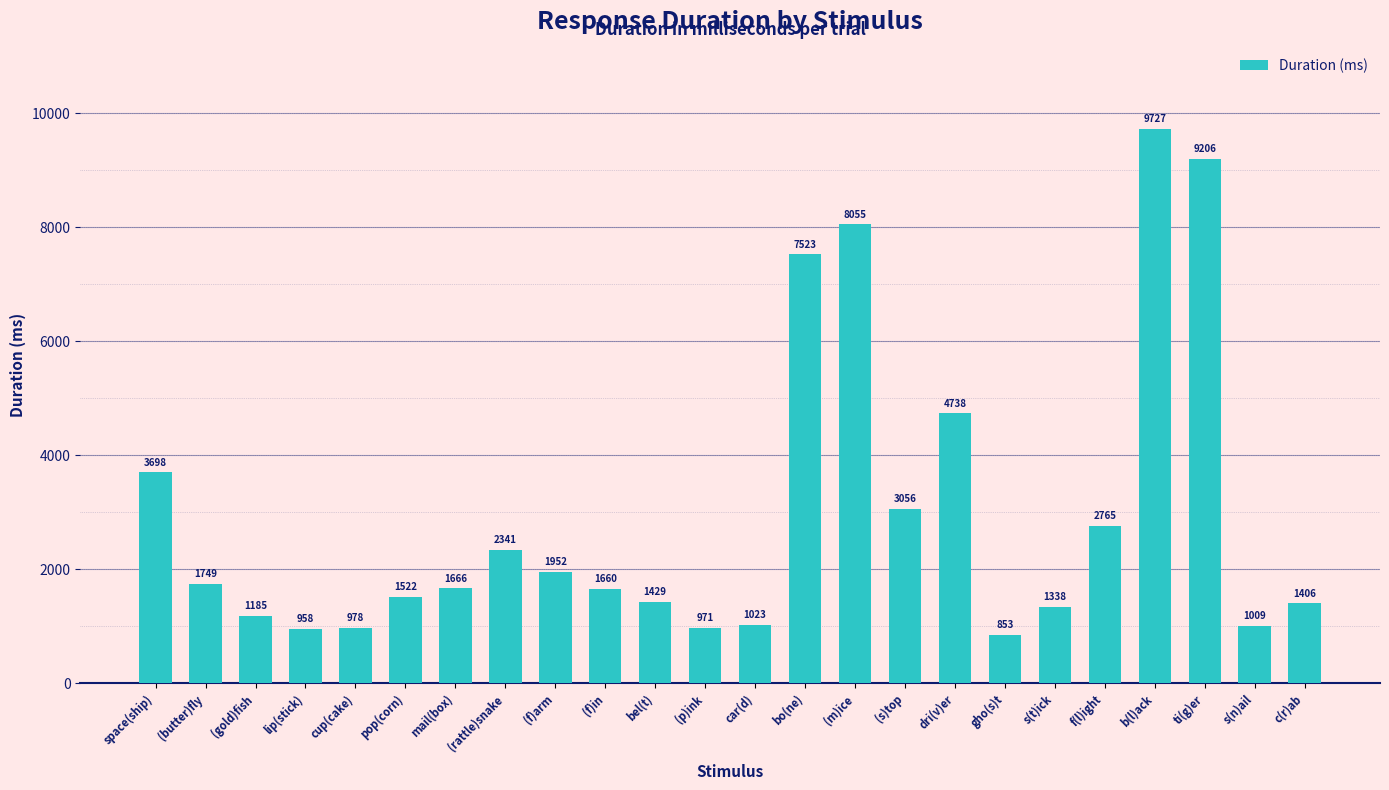

What is the sum of the values at s(n)ail and bel(t)?

2438.1